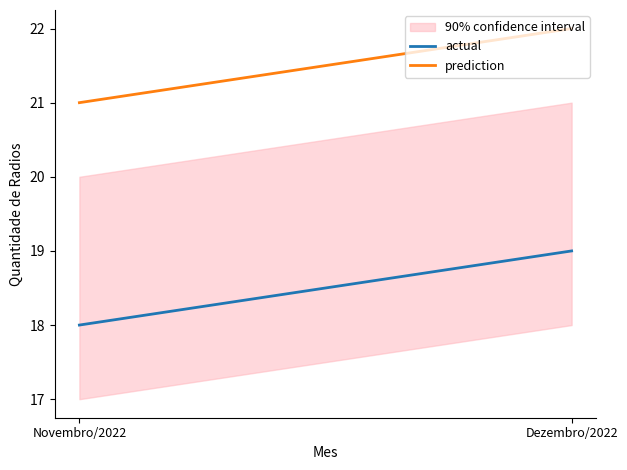

How many lines are shown in the chart?

2